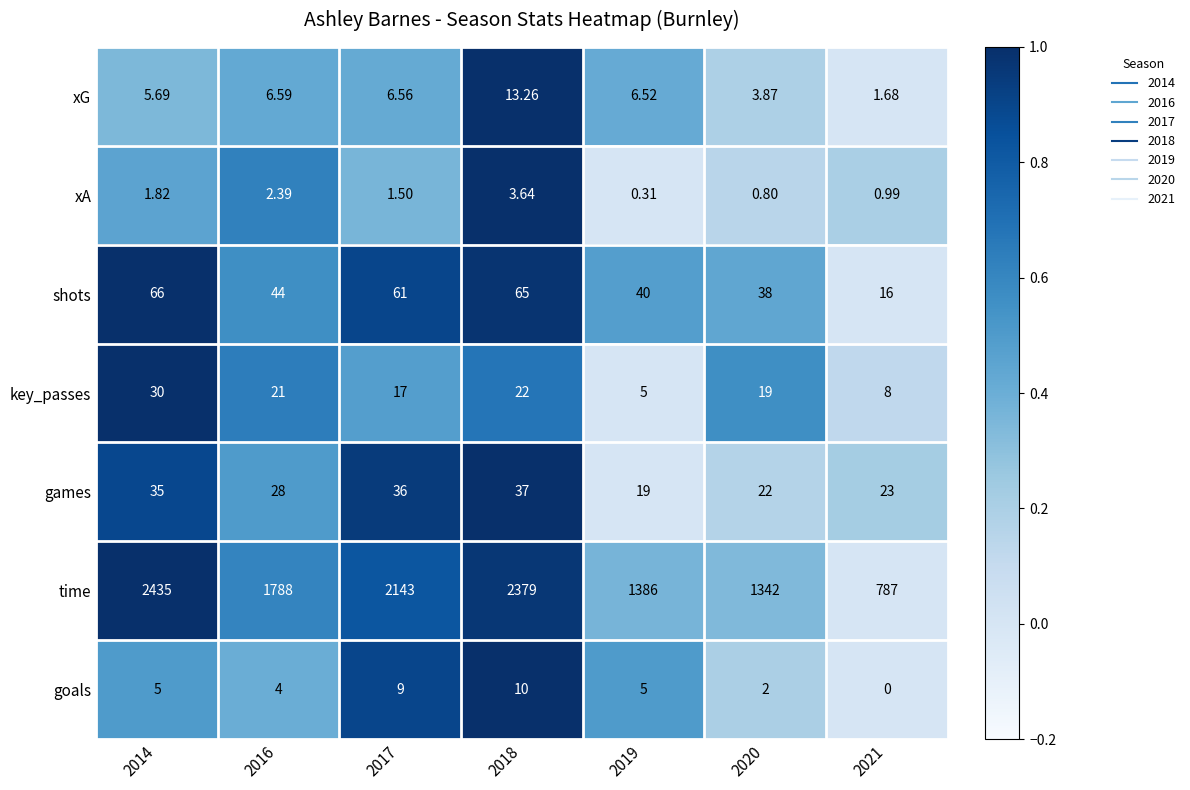

Between 2016 and 2021, which series saw the biggest shift?

time